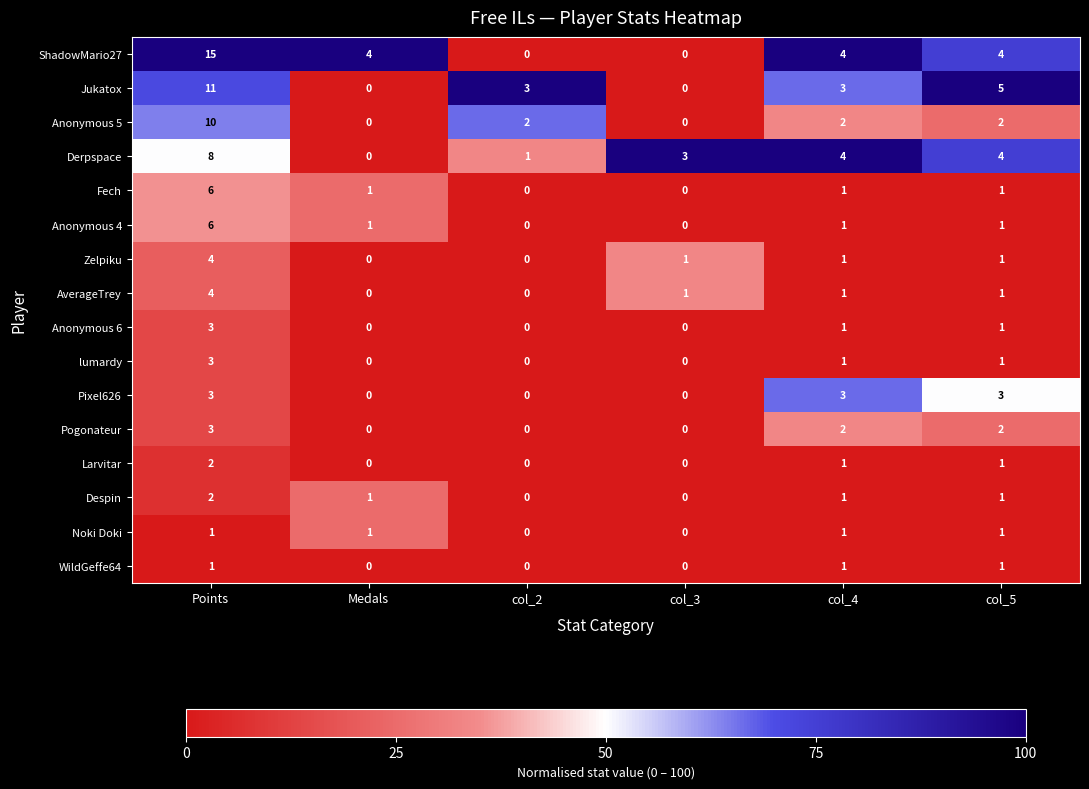

How many values in Jukatox are above zero?

4